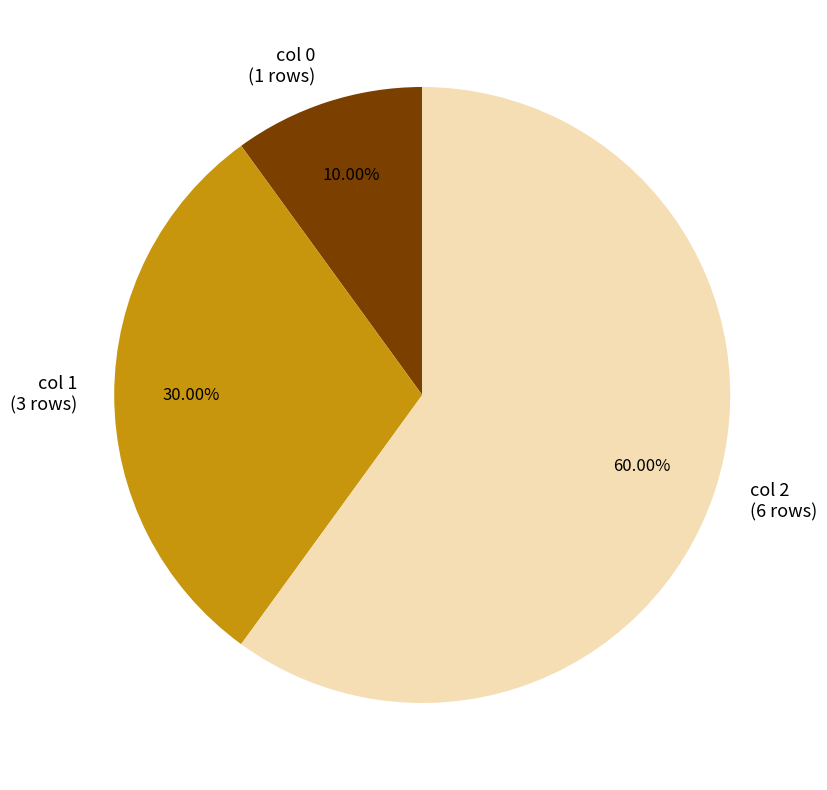

Does col 0 (1 rows) account for over 50% of the chart?

No